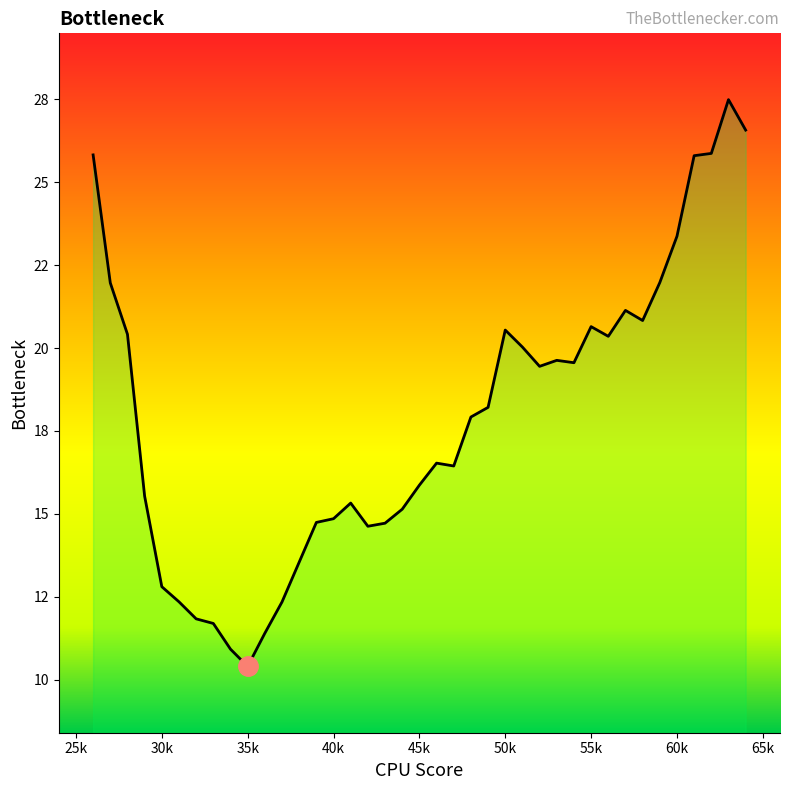

Rank the categories by value from highest to lowest.

63, 64, 62, 26, 61, 60, 59, 27, 57, 58, 55, 50, 28, 56, 51, 53, 54, 52, 49, 48, 46, 47, 45, 29, 41, 44, 40, 39, 43, 42, 38, 30, 31, 37, 32, 33, 36, 34, 35